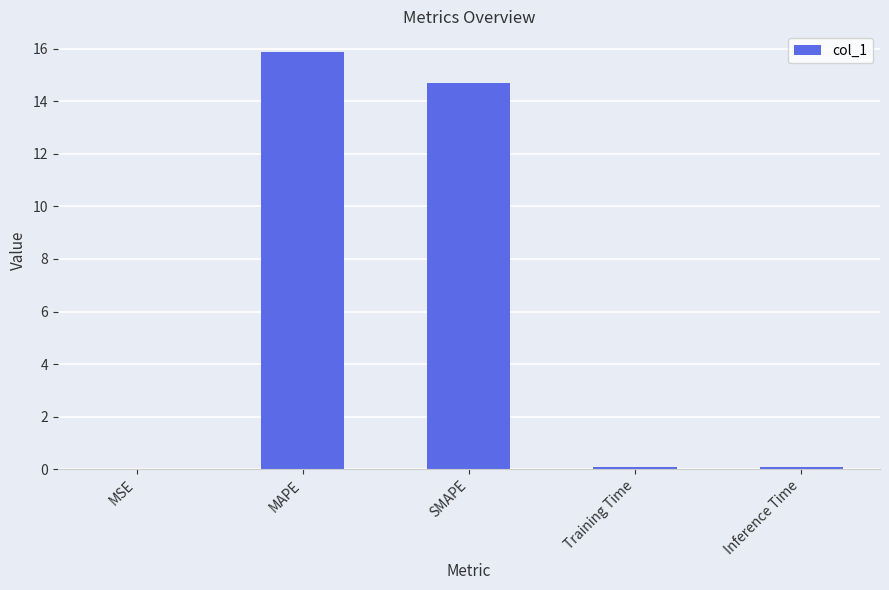

Read the value at MAPE.

15.9